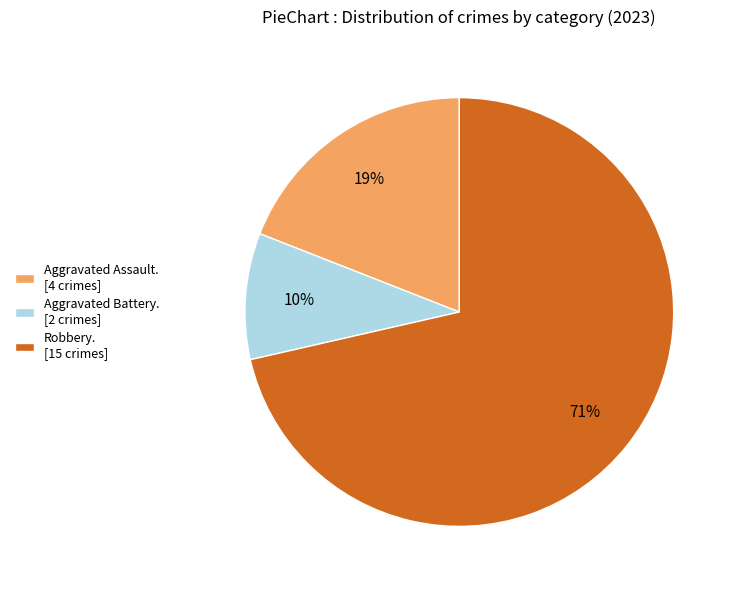

What is the smallest slice in the pie chart?

Aggravated Battery. [2 crimes]